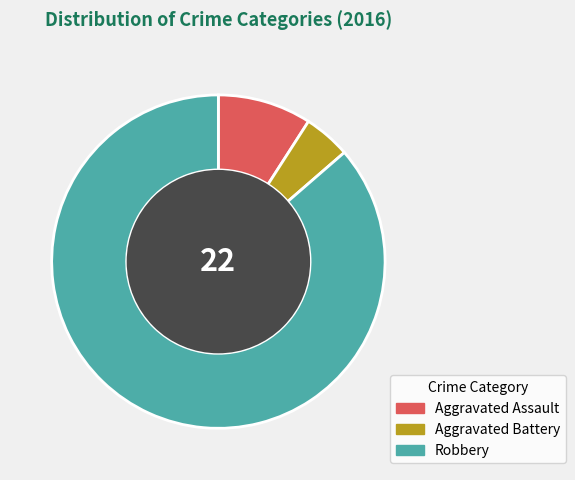

Do Aggravated Assault and Aggravated Battery together represent more than half of the pie?

No